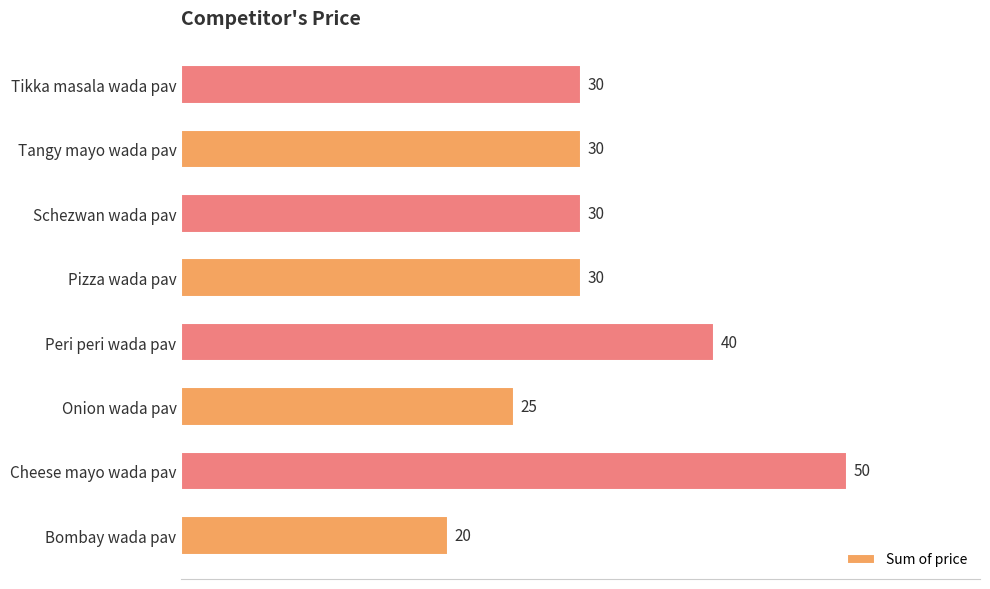

Does the chart contain any negative values?

No